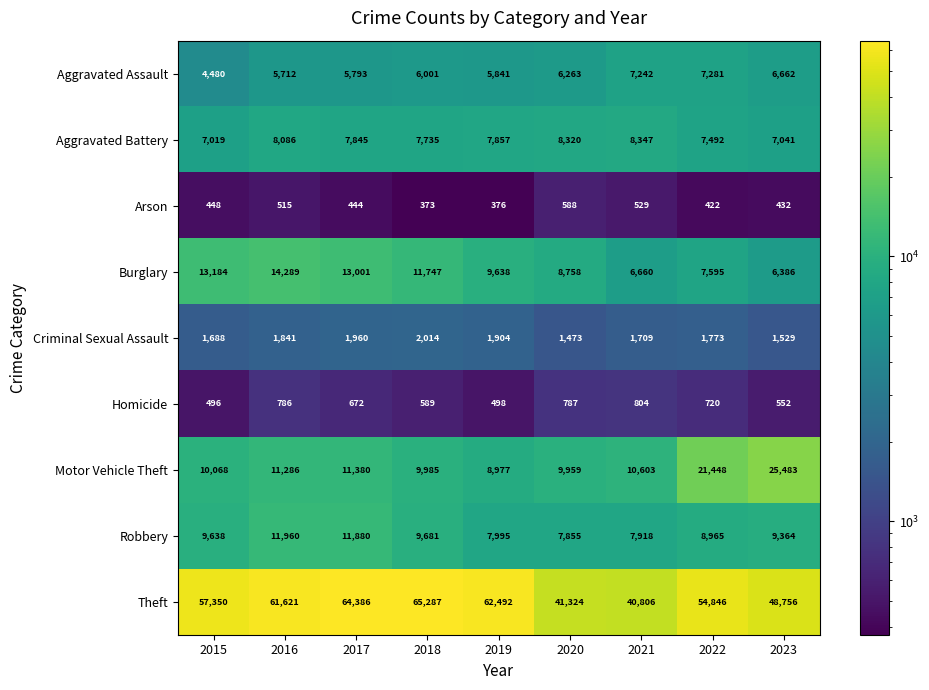

Count the number of categories in the chart.

9